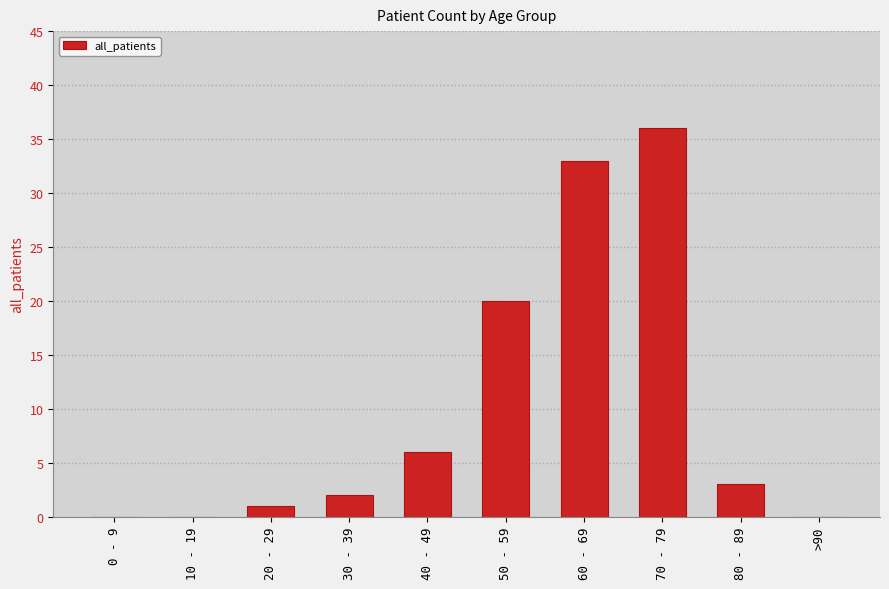

Count the number of data series in this chart.

1